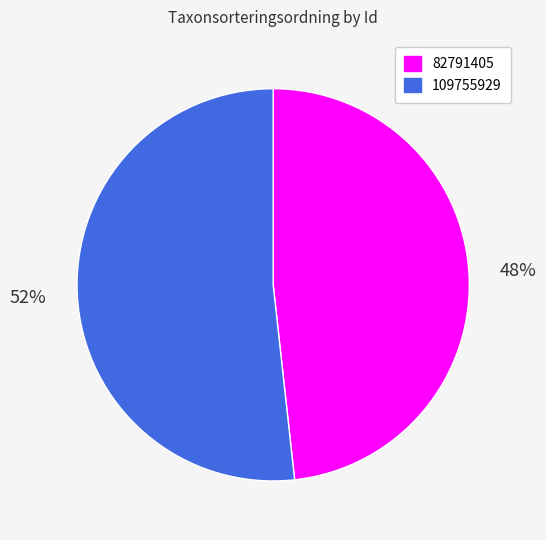

Is there a majority slice in this chart?

Yes